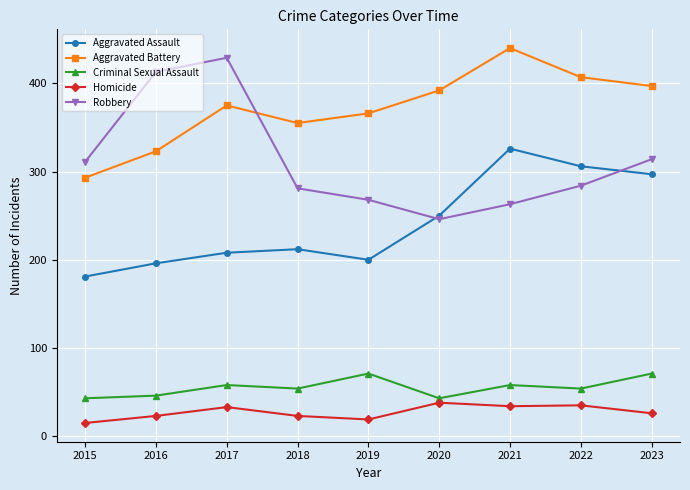

Is it true that Aggravated Assault equals 305 at 2015?

False